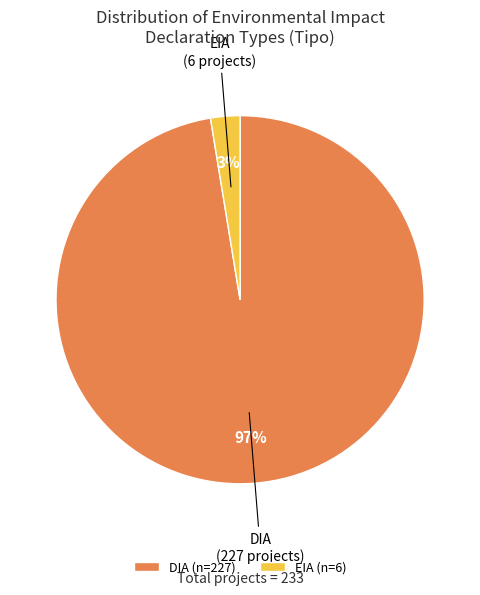

To the nearest percent, what percentage of the pie is DIA?

97%